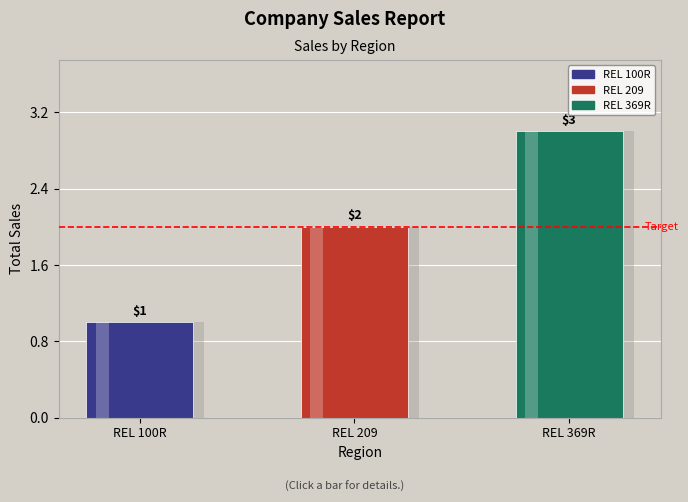

Reading right to left, extract all data points from this chart.

3	2	1